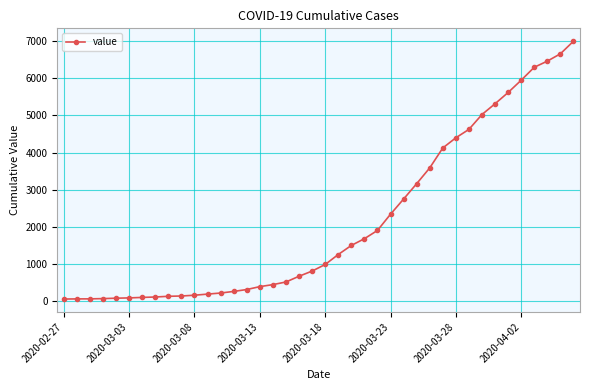

What is the greatest value displayed?

6995